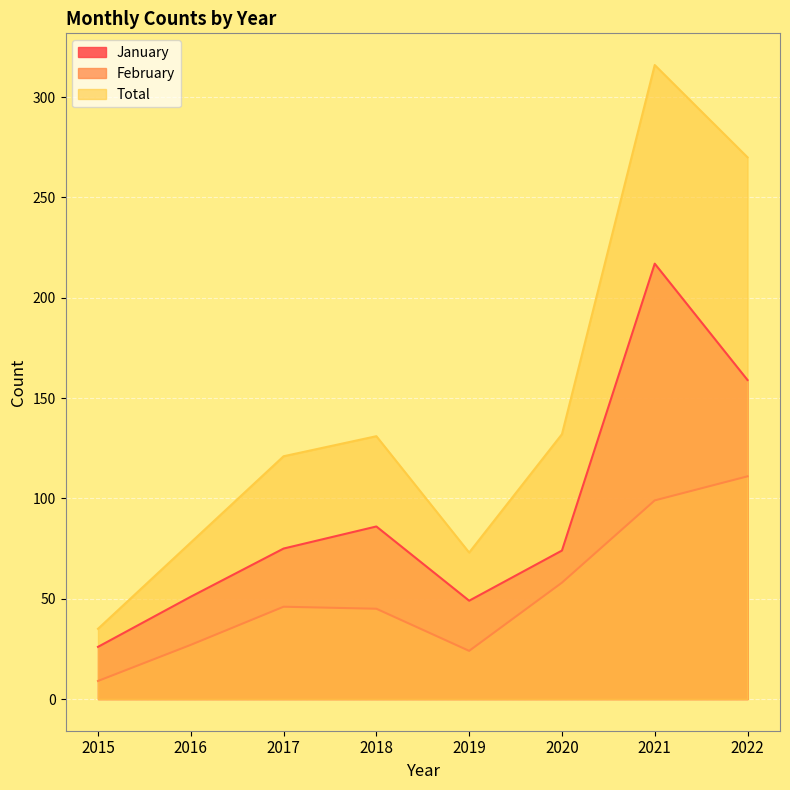

Rank the series by their average value, from highest to lowest.

Total, January, February